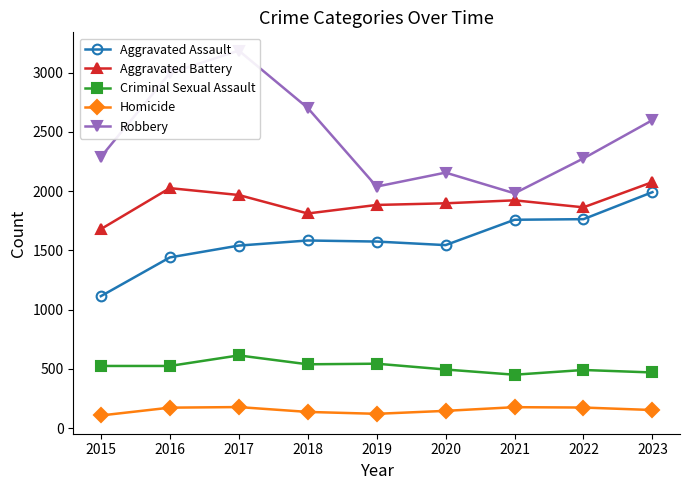

The Criminal Sexual Assault series shows 538 at 2018. True or false?

True